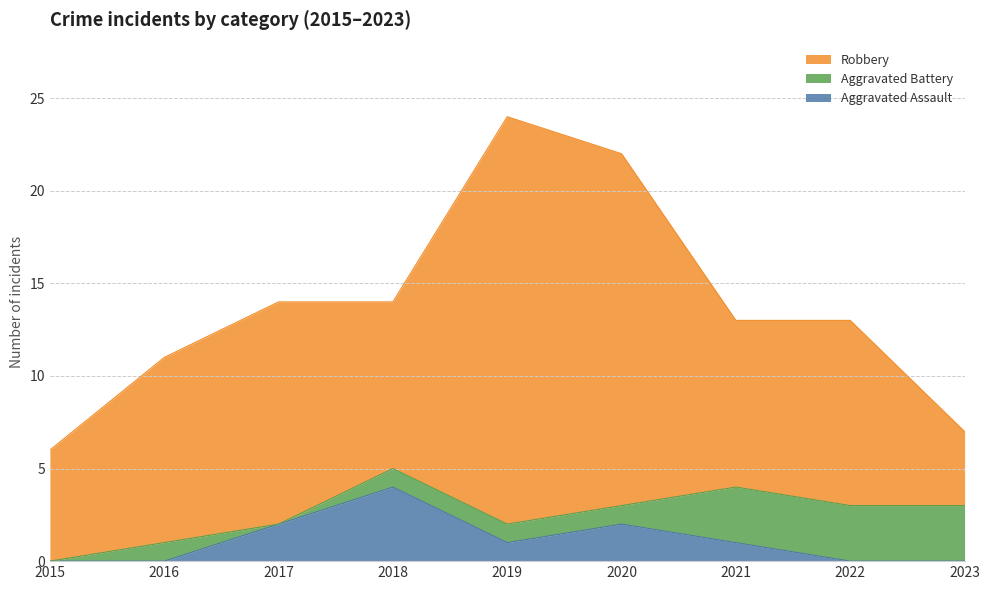

Which series has the largest range (max minus min)?

Robbery